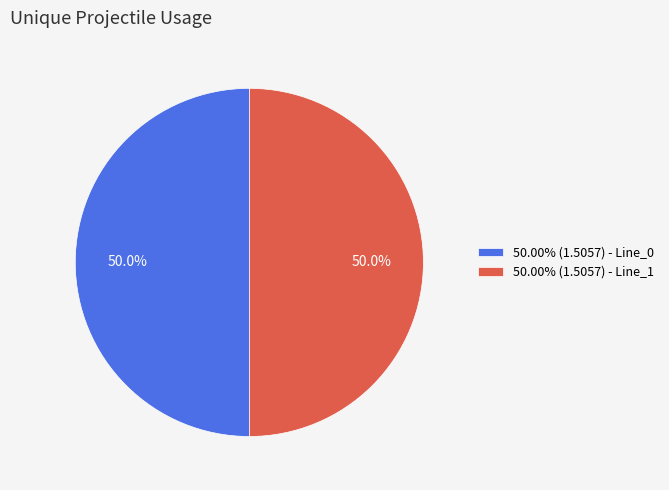

What percentage do 50.00% (1.5057) - Line_0 and 50.00% (1.5057) - Line_1 together represent?

100.0%